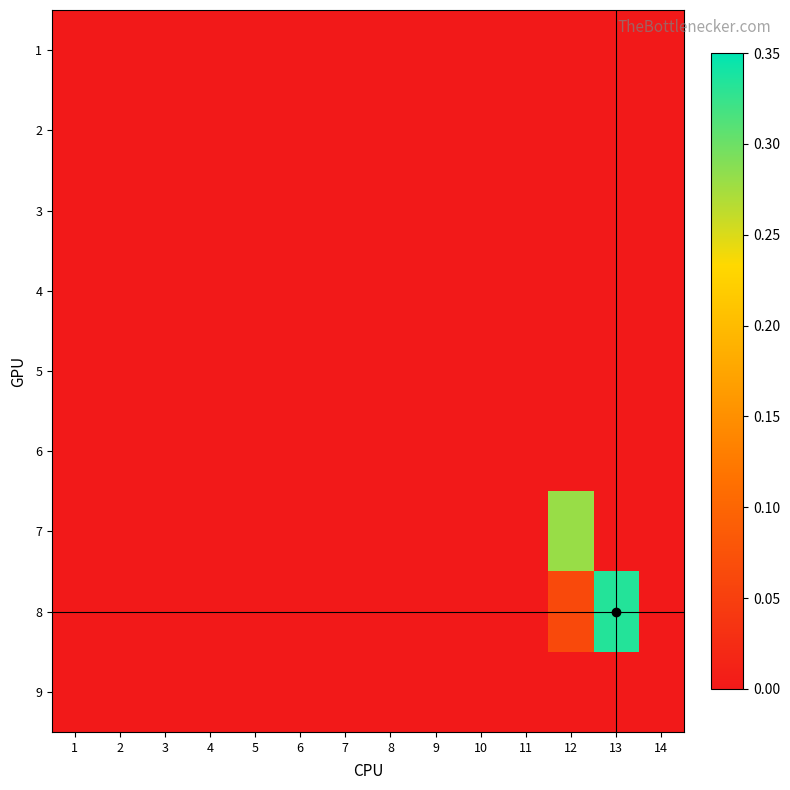

Reading right to left, transcribe all the data shown in this chart.

1: 14=0.0	13=0.0	12=0.0	11=0.0	10=0.0	9=0.0	8=0.0	7=0.0	6=0.0	5=0.0	4=0.0	3=0.0	2=0.0	1=0.0
2: 14=0.0	13=0.0	12=0.0	11=0.0	10=0.0	9=0.0	8=0.0	7=0.0	6=0.0	5=0.0	4=0.0	3=0.0	2=0.0	1=0.0
3: 14=0.0	13=0.0	12=0.0	11=0.0	10=0.0	9=0.0	8=0.0	7=0.0	6=0.0	5=0.0	4=0.0	3=0.0	2=0.0	1=0.0
4: 14=0.0	13=0.0	12=0.0	11=0.0	10=0.0	9=0.0	8=0.0	7=0.0	6=0.0	5=0.0	4=0.0	3=0.0	2=0.0	1=0.0
5: 14=0.0	13=0.0	12=0.0	11=0.0	10=0.0	9=0.0	8=0.0	7=0.0	6=0.0	5=0.0	4=0.0	3=0.0	2=0.0	1=0.0
6: 14=0.0	13=0.0	12=0.0	11=0.0	10=0.0	9=0.0	8=0.0	7=0.0	6=0.0	5=0.0	4=0.0	3=0.0	2=0.0	1=0.0
7: 14=0.0	13=0.0	12=0.3	11=0.0	10=0.0	9=0.0	8=0.0	7=0.0	6=0.0	5=0.0	4=0.0	3=0.0	2=0.0	1=0.0
8: 14=0.0	13=0.3	12=0.1	11=0.0	10=0.0	9=0.0	8=0.0	7=0.0	6=0.0	5=0.0	4=0.0	3=0.0	2=0.0	1=0.0
9: 14=0.0	13=0.0	12=0.0	11=0.0	10=0.0	9=0.0	8=0.0	7=0.0	6=0.0	5=0.0	4=0.0	3=0.0	2=0.0	1=0.0